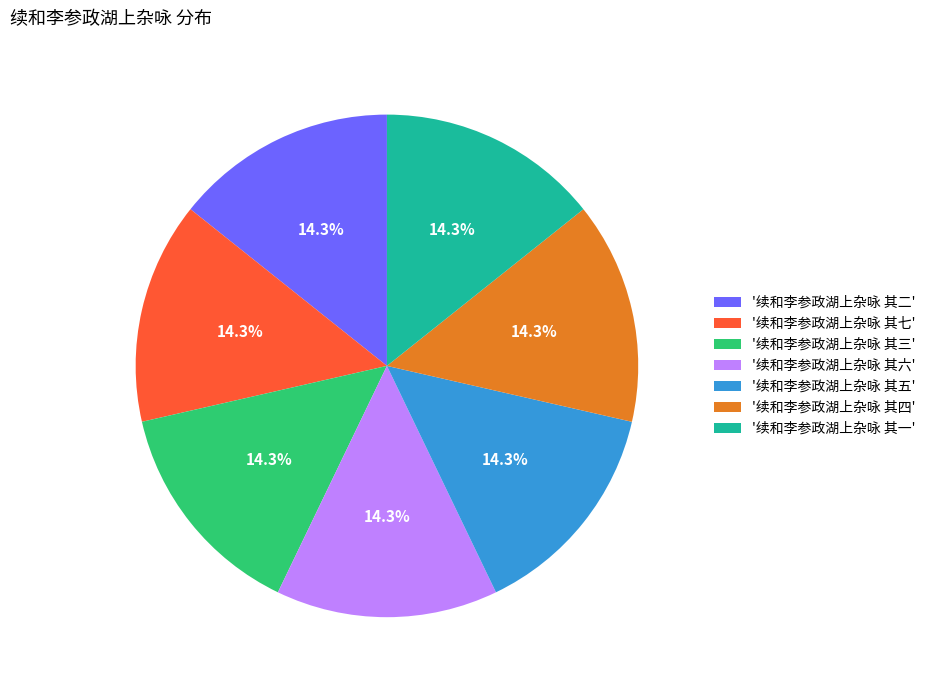

To the nearest percent, what is the average slice percentage?

14%